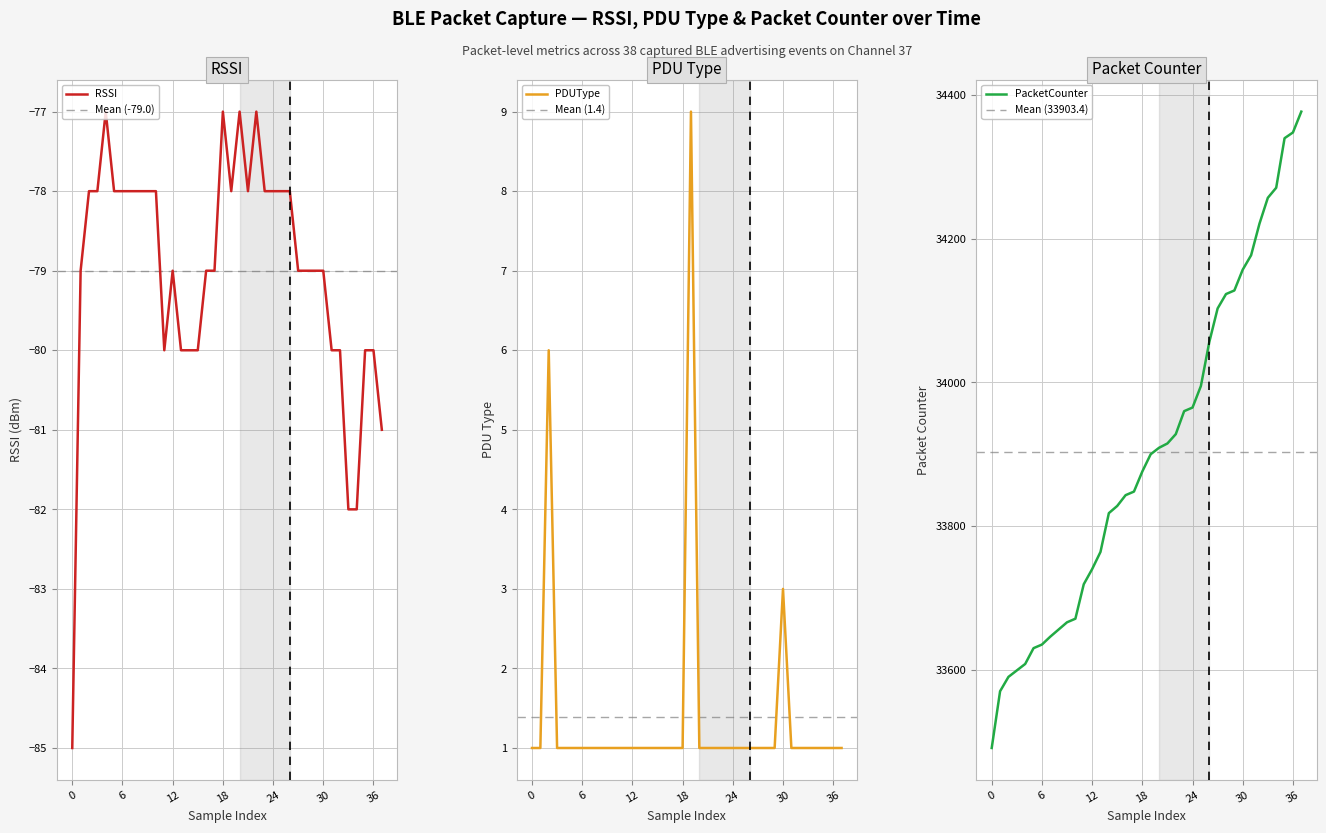

What value does the RSSI series have at 24?

-78